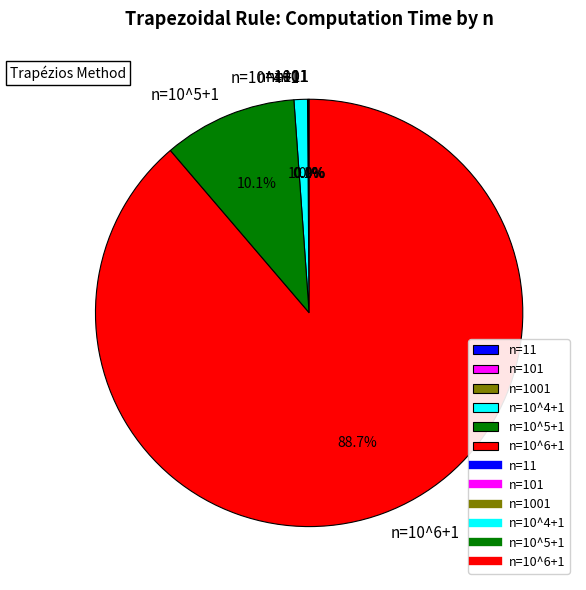

Which category has the biggest portion of the pie?

n=10^6+1